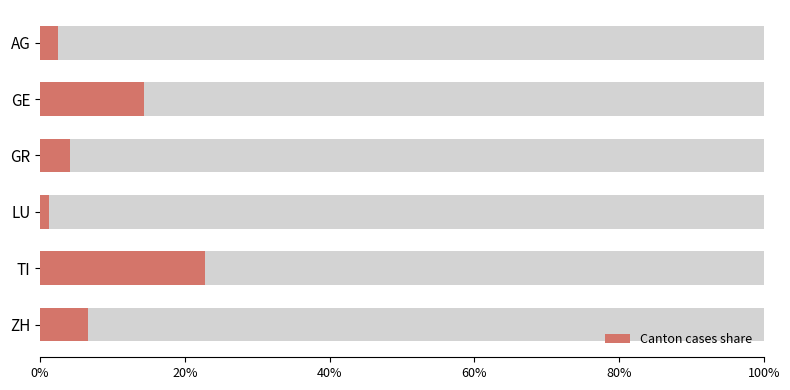

What is the difference between the second highest and minimum values?

0.1